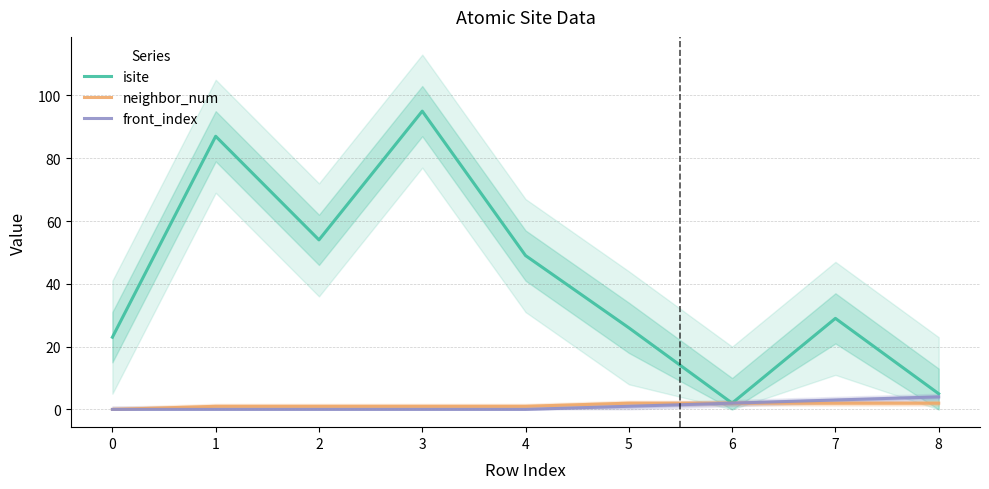

The value of neighbor_num at 1 is 1. True or false?

True